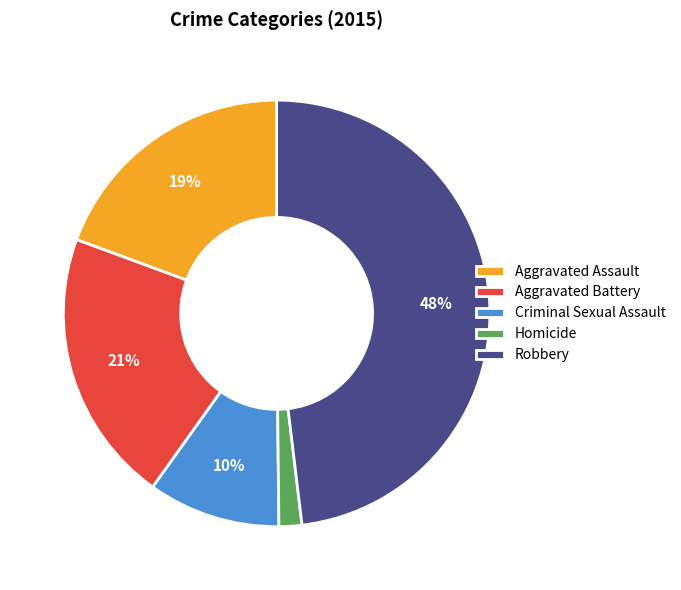

Do Robbery and Criminal Sexual Assault together represent more than half of the pie?

Yes